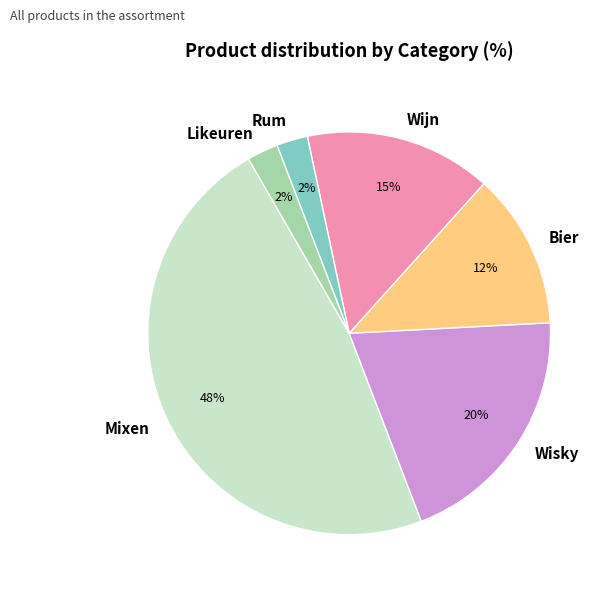

To the nearest percent, what is the average slice percentage?

17%